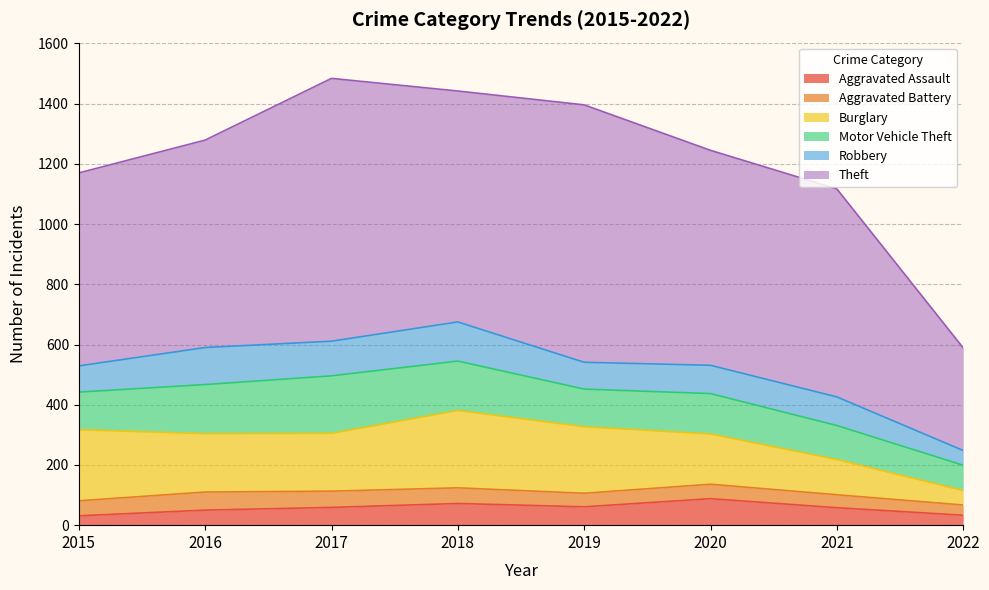

Which category has the highest value across all series?

2017